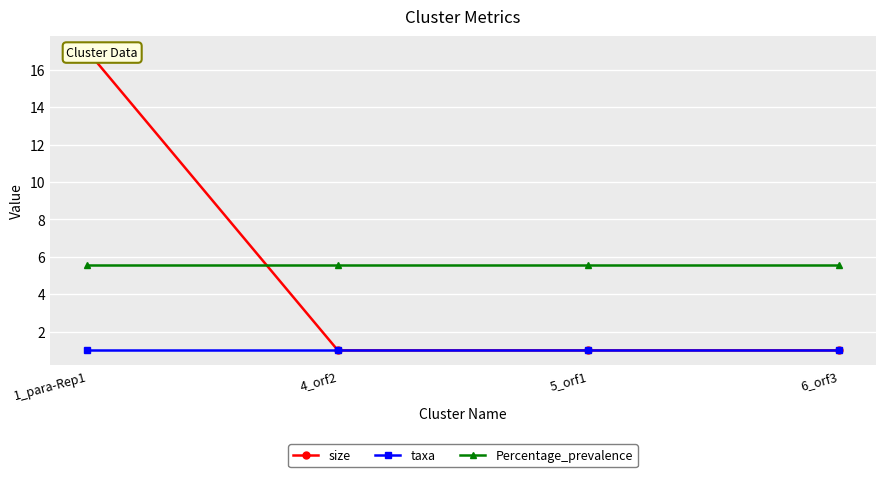

The taxa series shows 1.6 at 5_orf1. True or false?

False